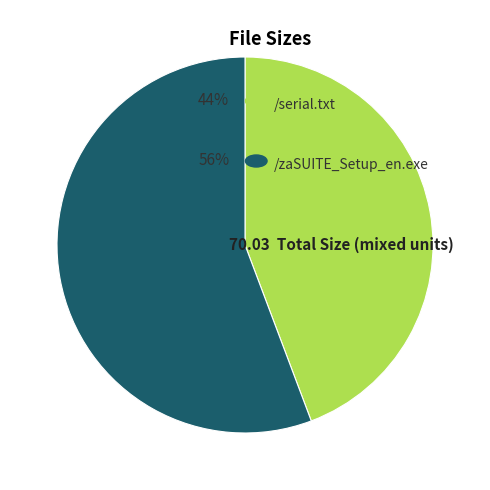

Is there any slice that represents more than half of the pie?

Yes